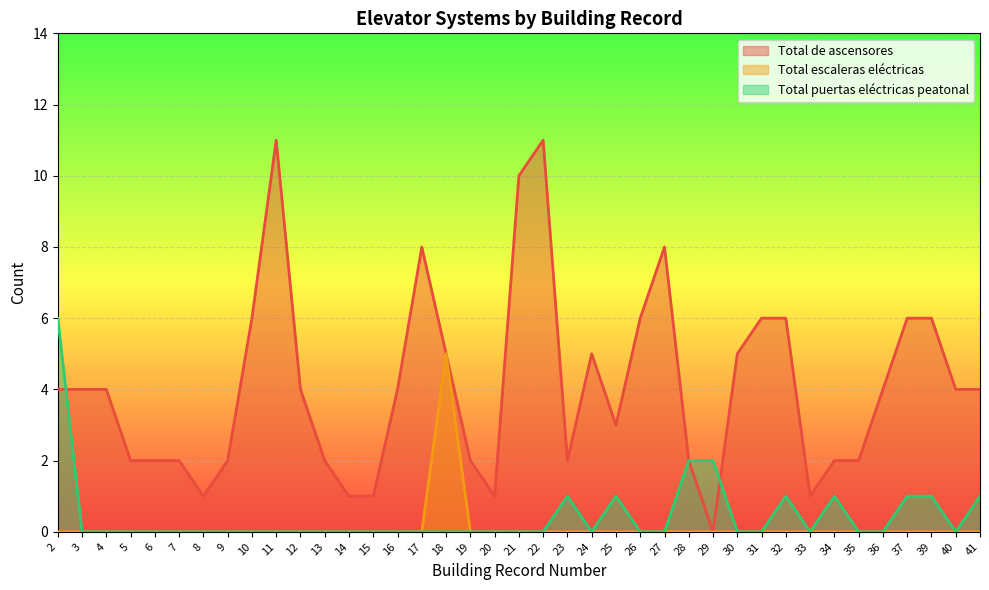

Which label corresponds to the largest value in the chart?

11